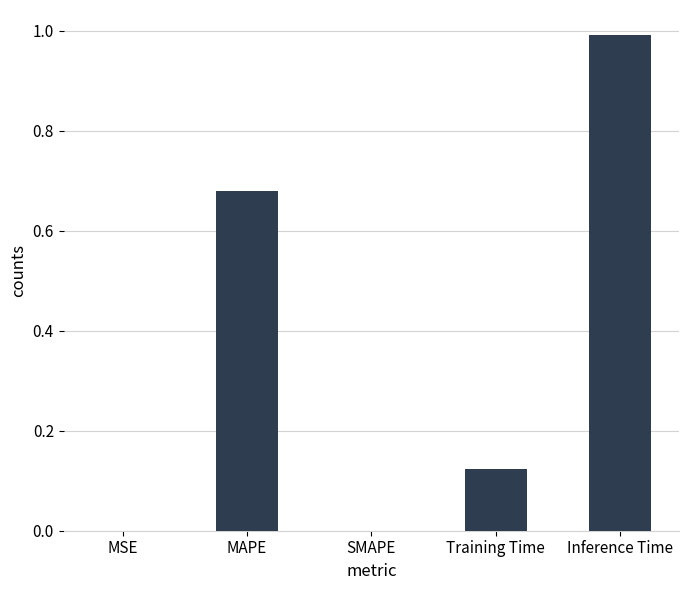

The chart shows a value of 0.0 at SMAPE. True or false?

True